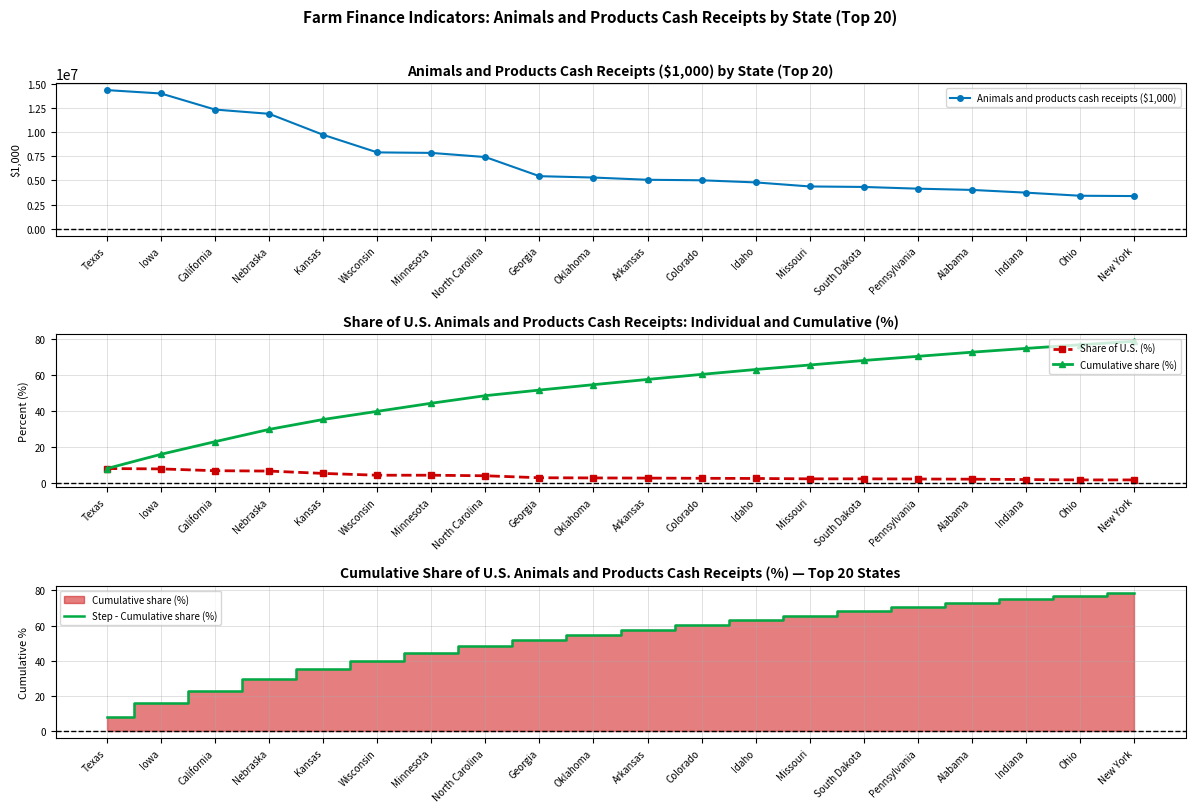

How many values in the Animals and products cash receipts ($1,000) series exceed 5296292?

9